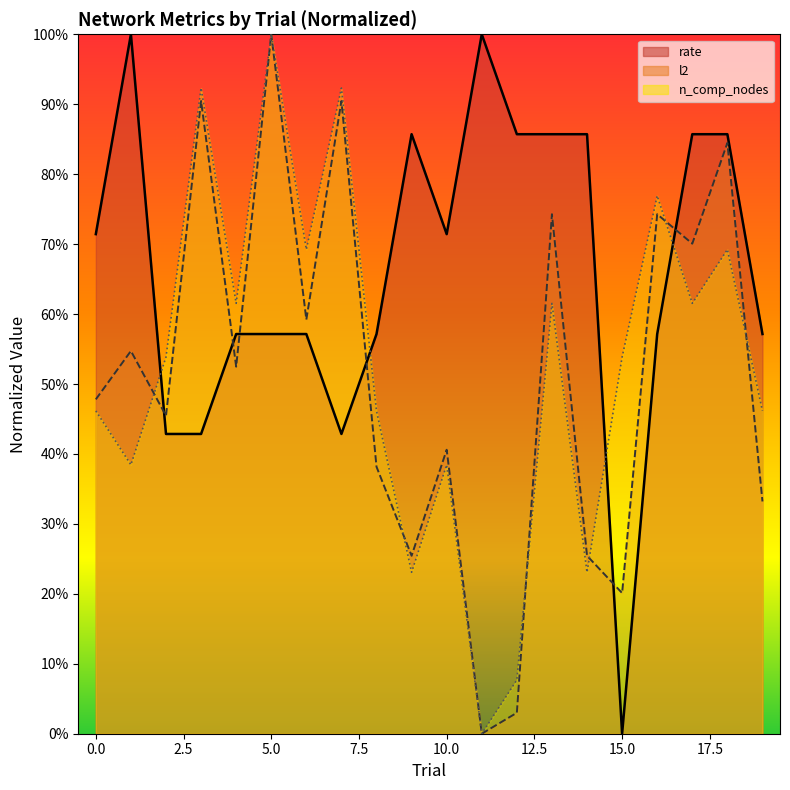

What is the average value of the n_comp_nodes series?

0.5